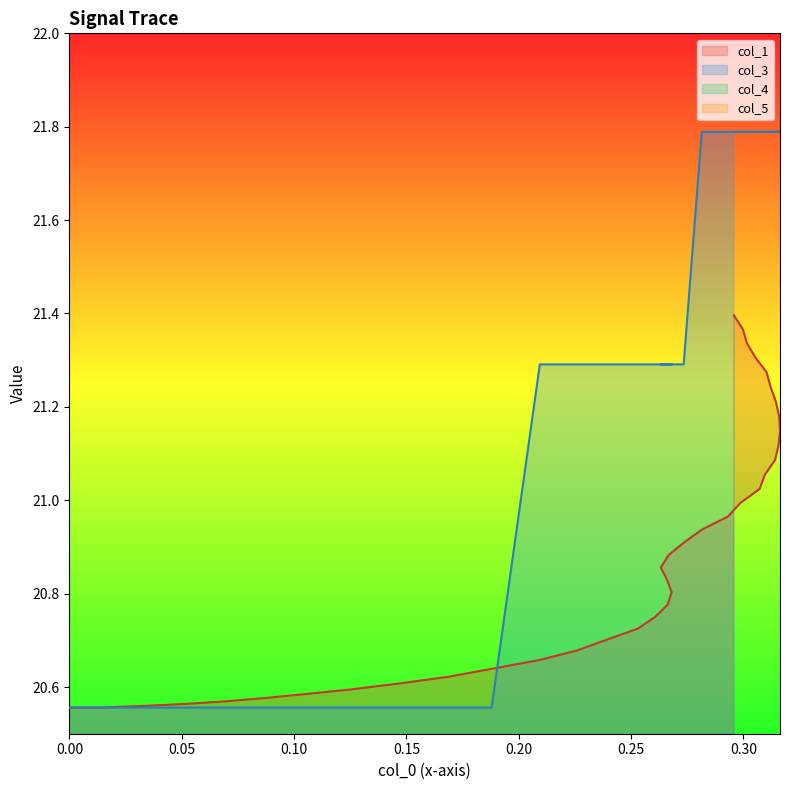

At which category is the sum across all series the highest?

39